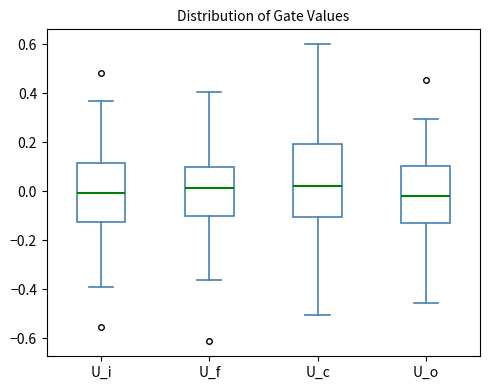

Comparing the boxes themselves (not the whiskers), which one is the tallest?

U_c